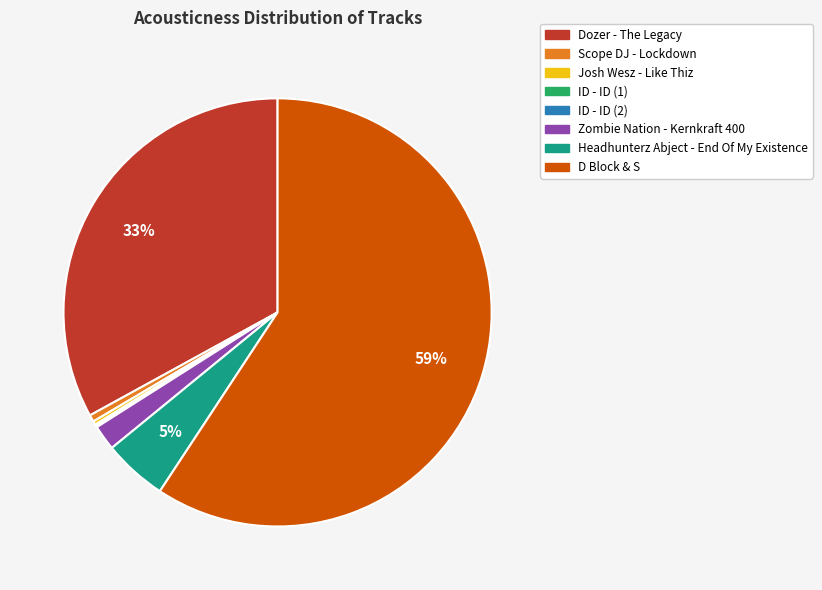

Is the sum of Zombie Nation - Kernkraft 400 and D Block & S greater than half?

Yes